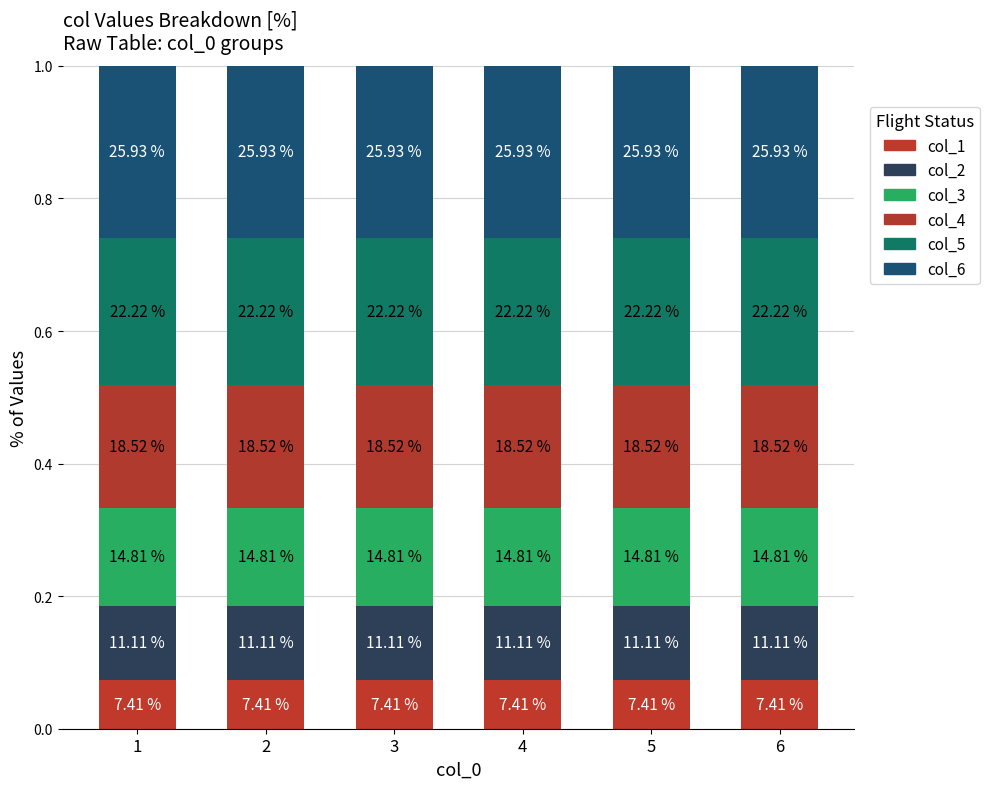

What is the average value of the col_2 series?

0.1